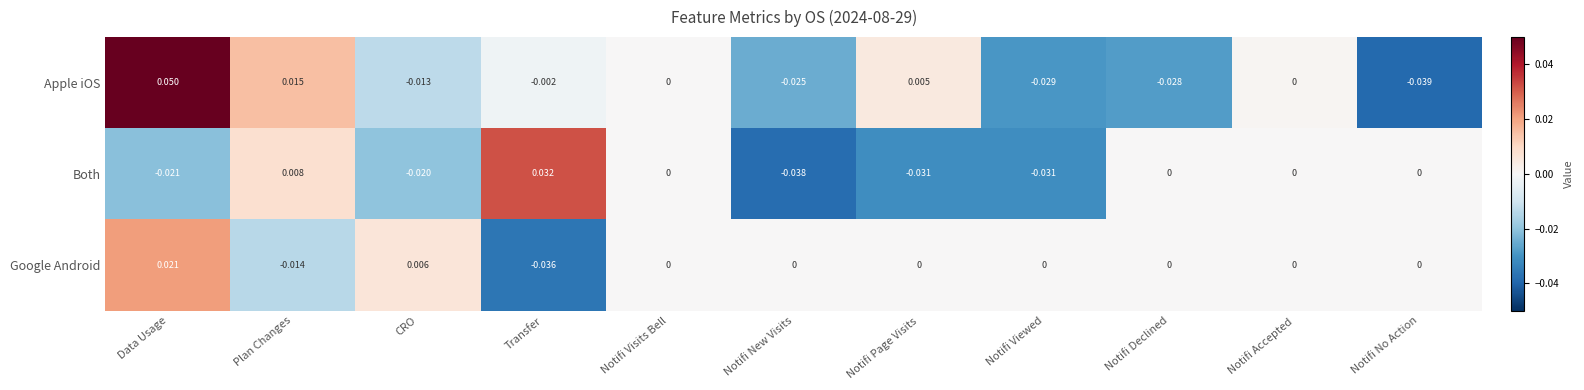

Which category has the lowest value across all series?

Notifi No Action